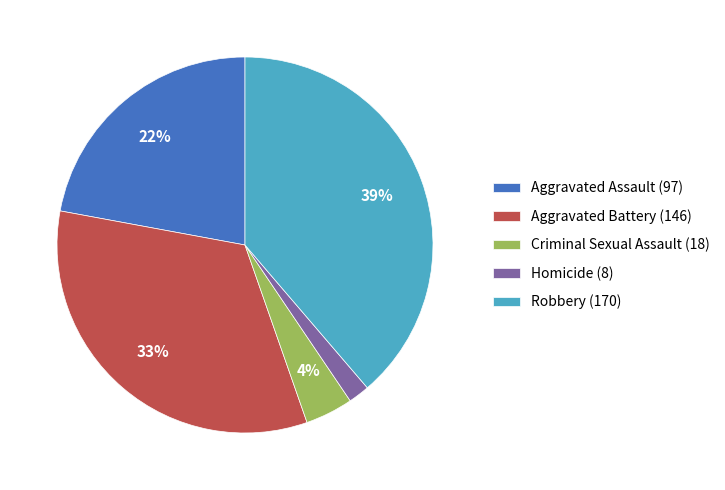

Is the sum of Aggravated Assault (97) and Aggravated Battery (146) greater than half?

Yes